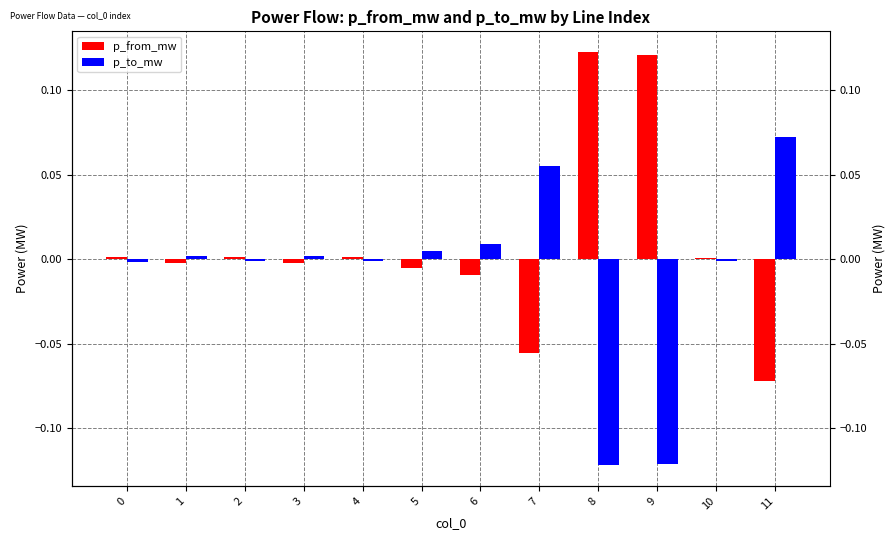

What is the sum of the p_to_mw values at 9 and 1?

-0.1